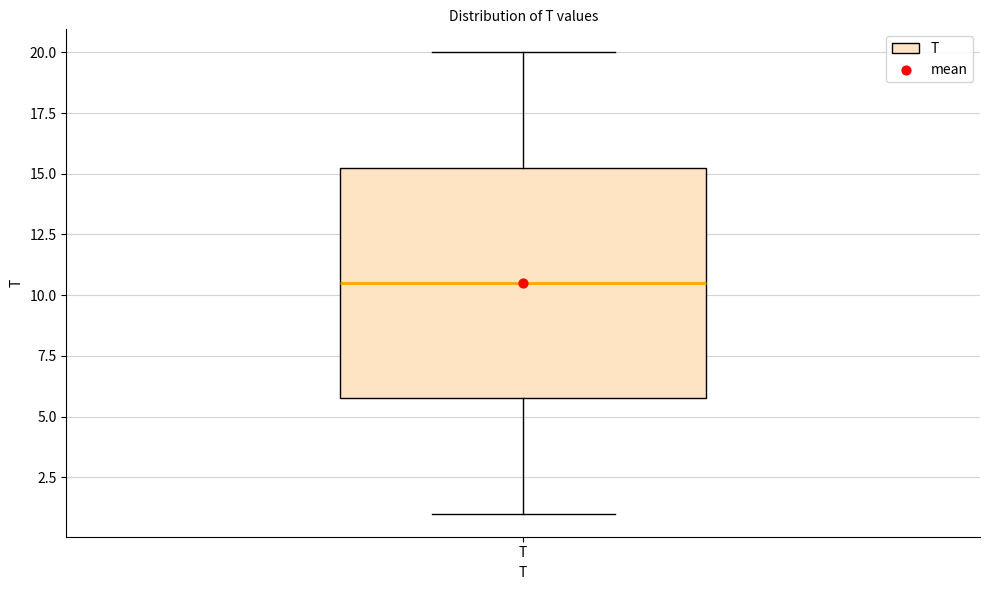

Read this box plot against the y-axis: the position of the median line, the range covered by the box, and the ends of both whiskers. The values are not printed on the chart, so give them approximately, as read against the axis.

median 10.5, box 6.0 to 15.5, whiskers 1.0 to 20.0